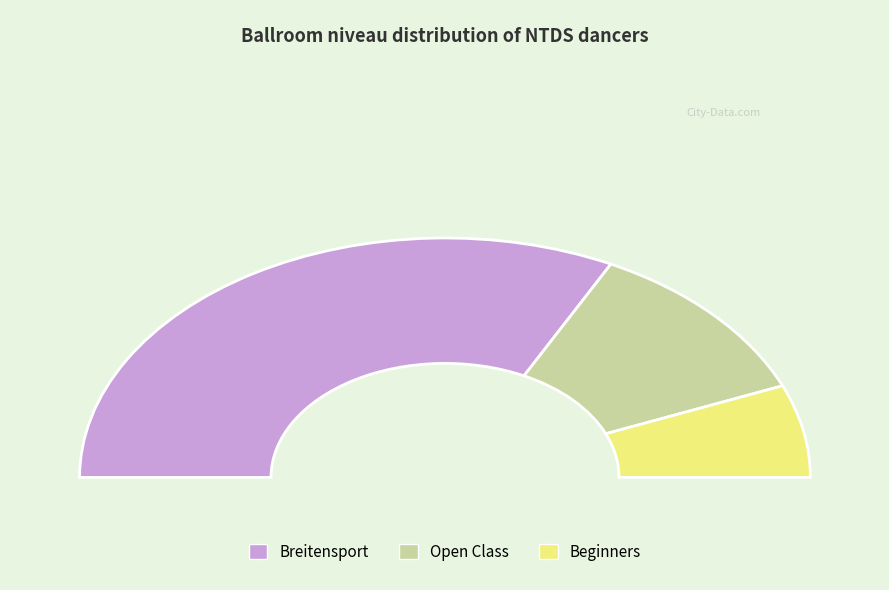

What is the majority slice?

Breitensport